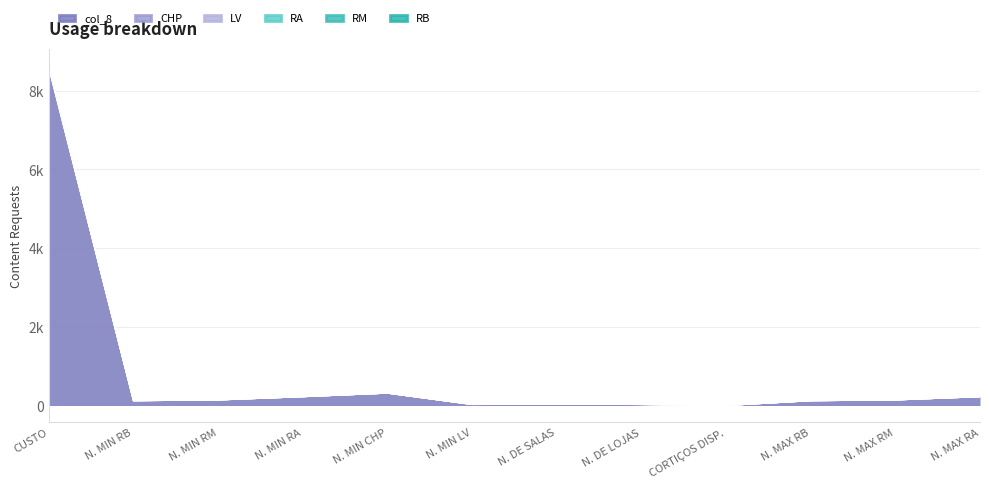

Reading left to right, transcribe all the data shown in this chart.

RB: CUSTO=8636	N. MIN RB=122	N. MIN RM=141	N. MIN RA=224	N. MIN CHP=314	N. MIN LV=26	N. DE SALAS=35	N. DE LOJAS=25	CORTIÇOS DISP.=0	N. MAX RB=122	N. MAX RM=141	N. MAX RA=224
RM: CUSTO=8629	N. MIN RB=121	N. MIN RM=141	N. MIN RA=224	N. MIN CHP=314	N. MIN LV=26	N. DE SALAS=35	N. DE LOJAS=25	CORTIÇOS DISP.=0	N. MAX RB=121	N. MAX RM=141	N. MAX RA=224
RA: CUSTO=8617	N. MIN RB=121	N. MIN RM=140	N. MIN RA=224	N. MIN CHP=314	N. MIN LV=26	N. DE SALAS=35	N. DE LOJAS=25	CORTIÇOS DISP.=0	N. MAX RB=121	N. MAX RM=140	N. MAX RA=224
CHP: CUSTO=8582	N. MIN RB=121	N. MIN RM=140	N. MIN RA=223	N. MIN CHP=314	N. MIN LV=25	N. DE SALAS=35	N. DE LOJAS=25	CORTIÇOS DISP.=0	N. MAX RB=121	N. MAX RM=140	N. MAX RA=223
LV: CUSTO=8597	N. MIN RB=121	N. MIN RM=140	N. MIN RA=223	N. MIN CHP=314	N. MIN LV=26	N. DE SALAS=35	N. DE LOJAS=25	CORTIÇOS DISP.=0	N. MAX RB=121	N. MAX RM=140	N. MAX RA=223
col_8: CUSTO=8577	N. MIN RB=121	N. MIN RM=140	N. MIN RA=223	N. MIN CHP=313	N. MIN LV=25	N. DE SALAS=35	N. DE LOJAS=25	CORTIÇOS DISP.=0	N. MAX RB=121	N. MAX RM=140	N. MAX RA=223